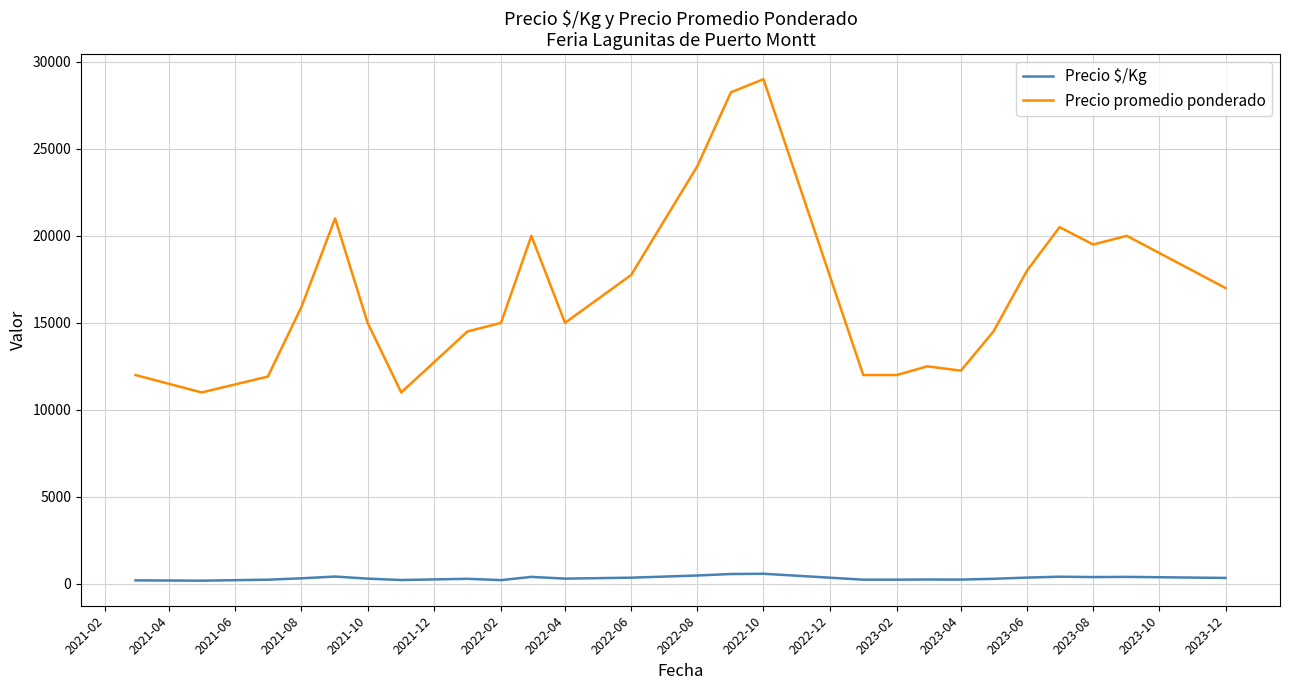

Which series has the largest total across all categories?

Precio promedio ponderado